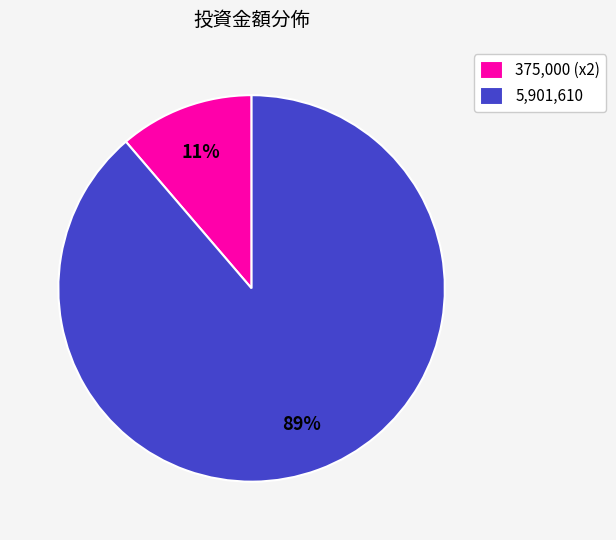

Combined, do 5,901,610 and 375,000 (x2) account for over 50%?

Yes